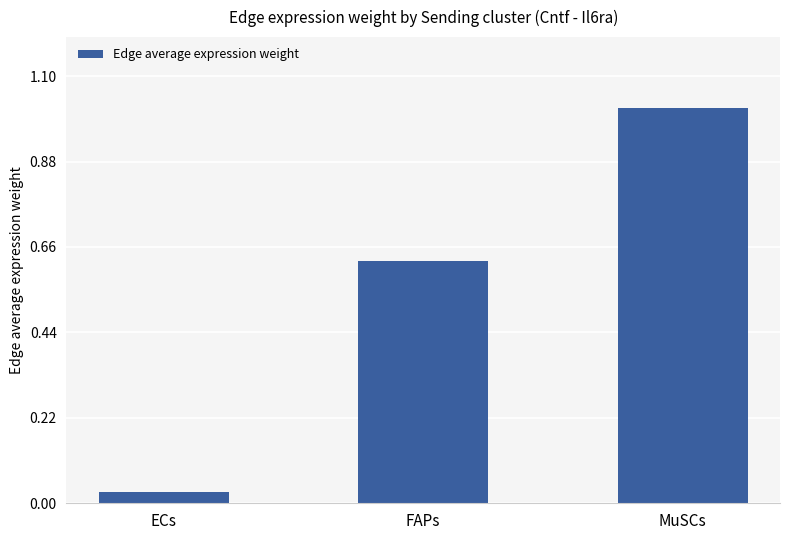

What is the label of the 2nd bar from the left?

FAPs